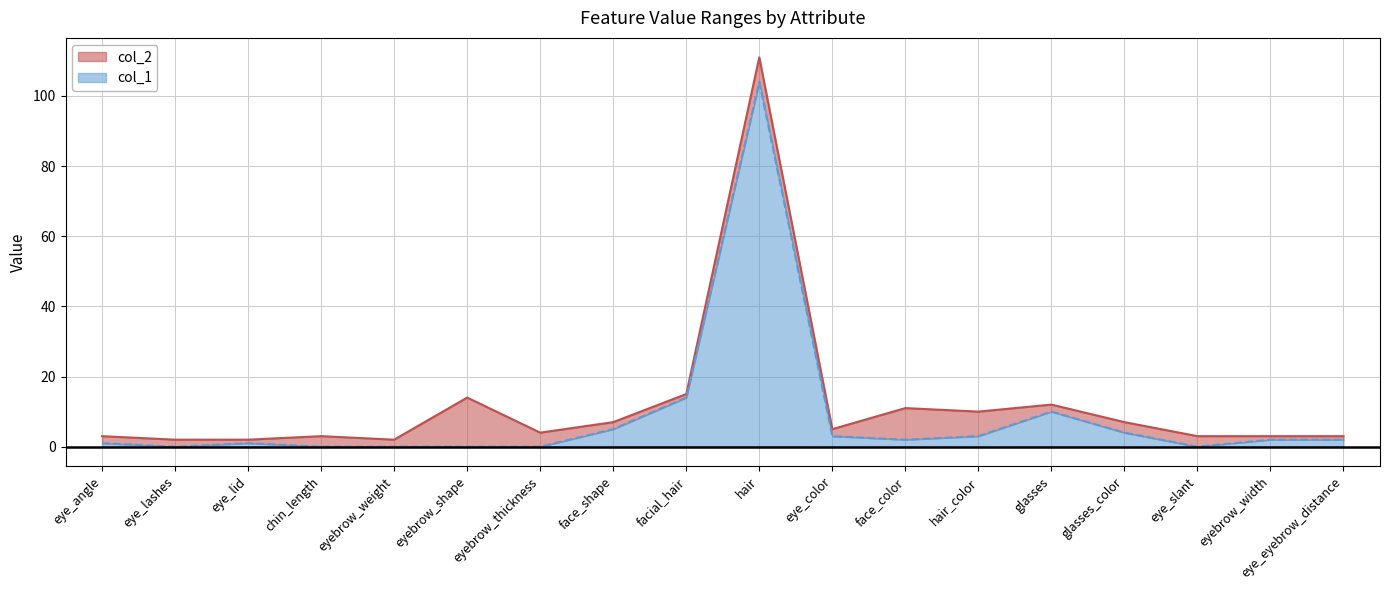

At glasses_color, list the series in order from largest to smallest.

col_2, col_1